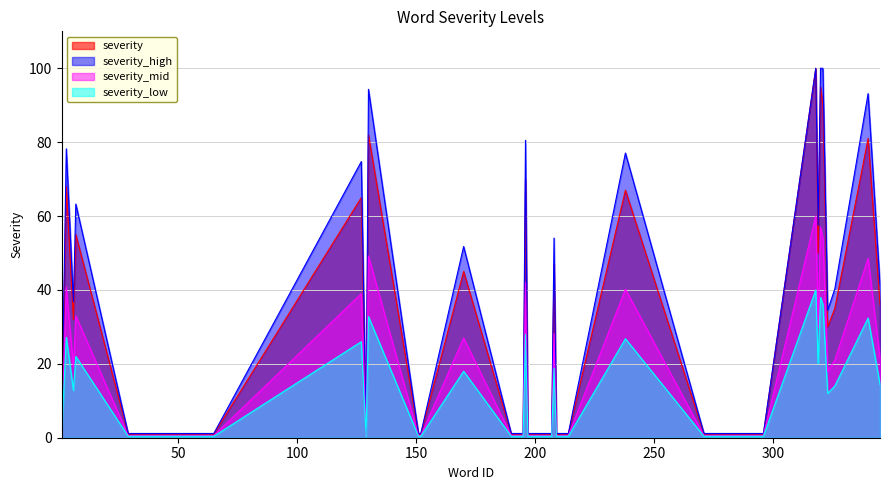

How many interior local valleys (lower than both neighbors) does the data have?

3